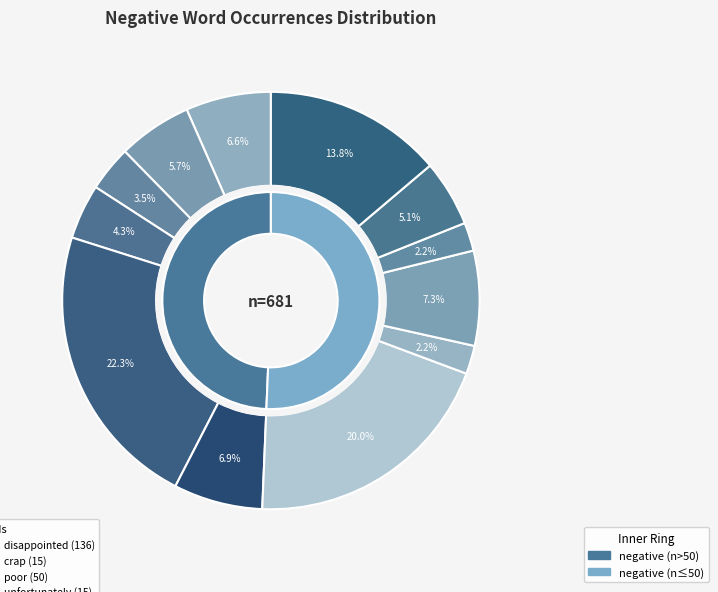

Is it true that poorly is 7% of the pie?

True